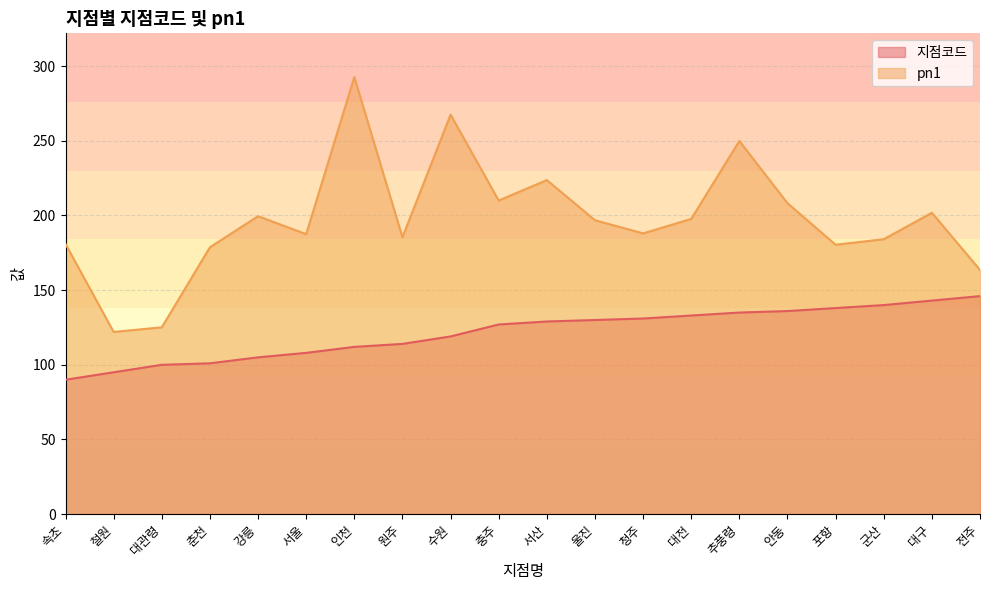

True or false: 지점코드 has more than 1 points higher than both neighbors.

False